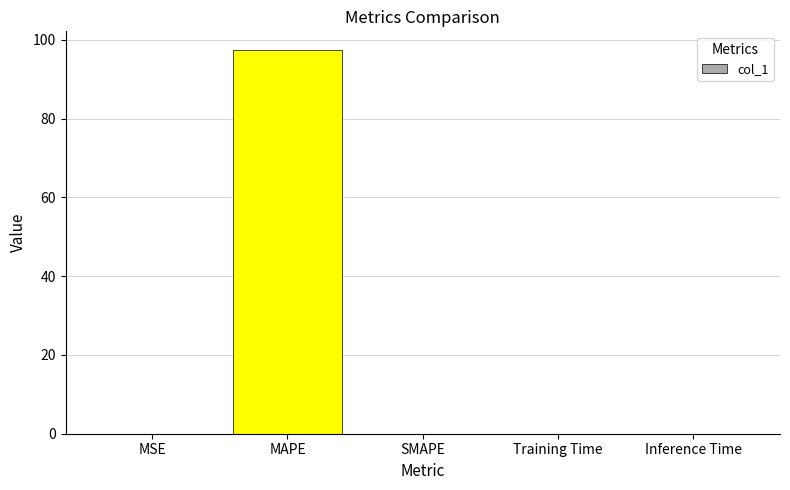

The value at Inference Time is 0.0. True or false?

True